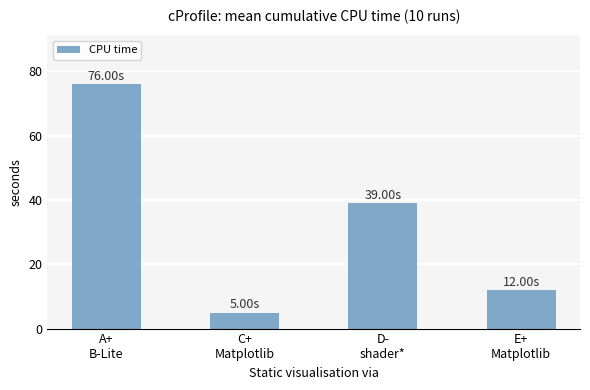

What is the value of the 1st bar from the left?

76